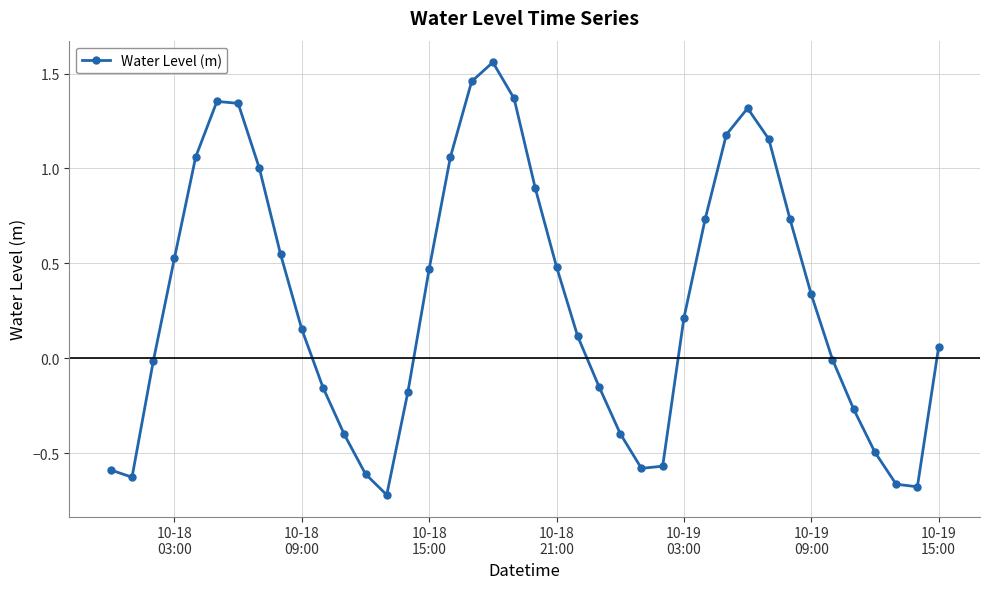

What is the difference between the maximum and minimum values?

2.3